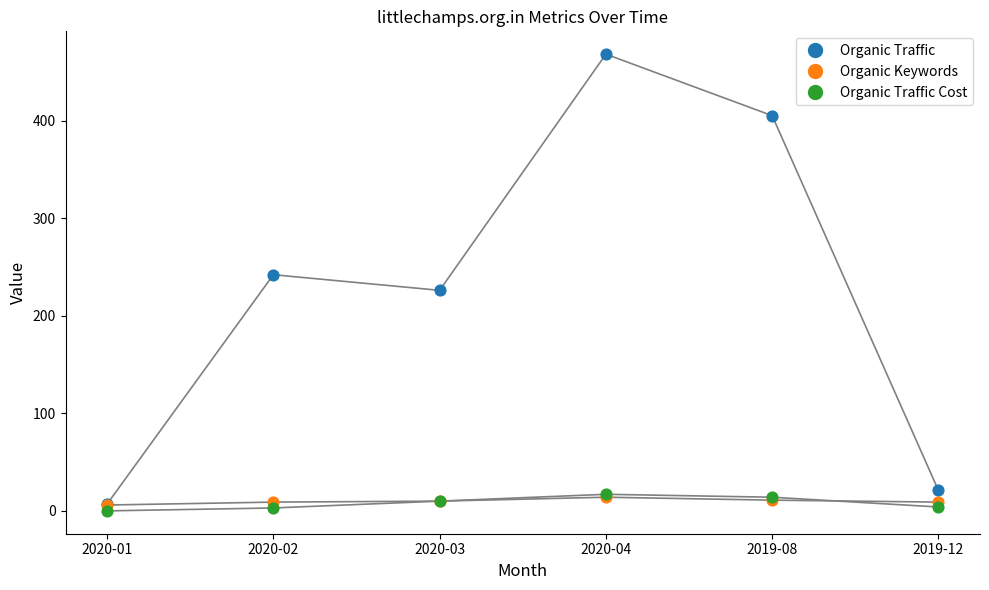

What are all the series names shown in the legend?

Organic Traffic, Organic Keywords, Organic Traffic Cost